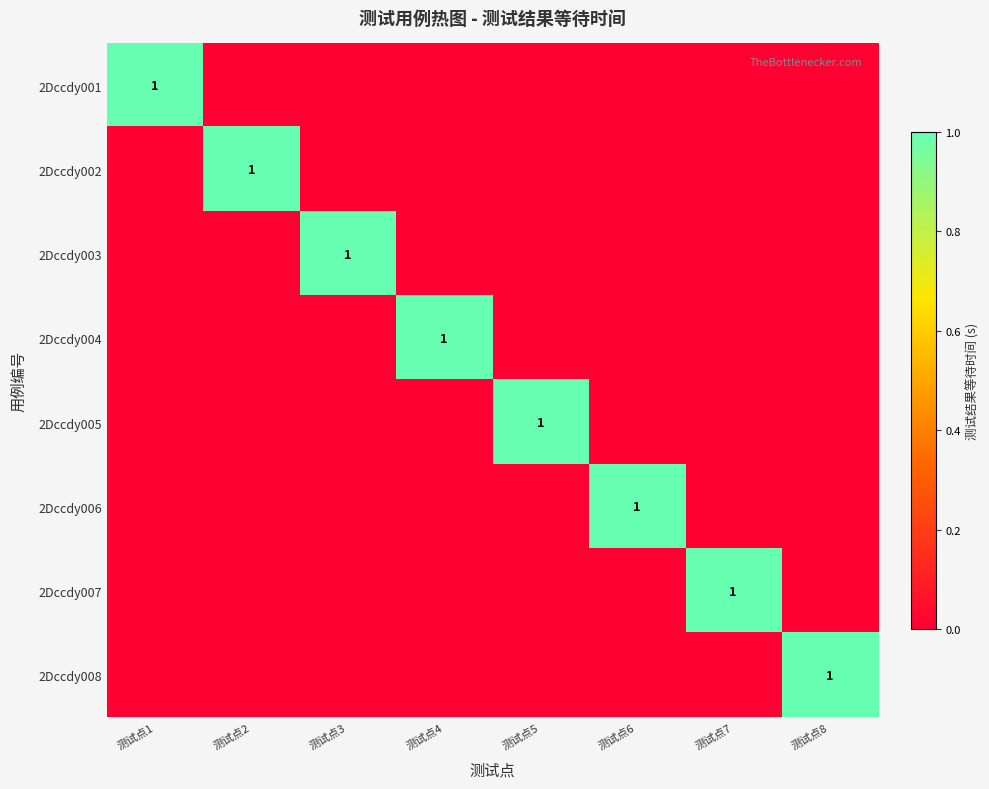

At which category is the sum across all series the highest?

测试点1